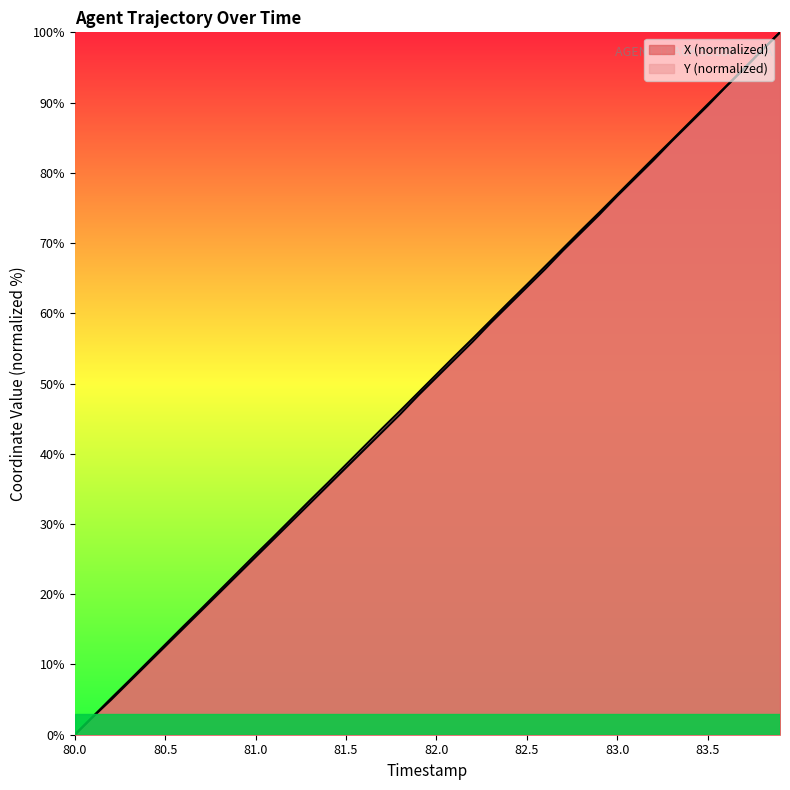

What is the spread (max minus min) of values at 80.2?

0.2